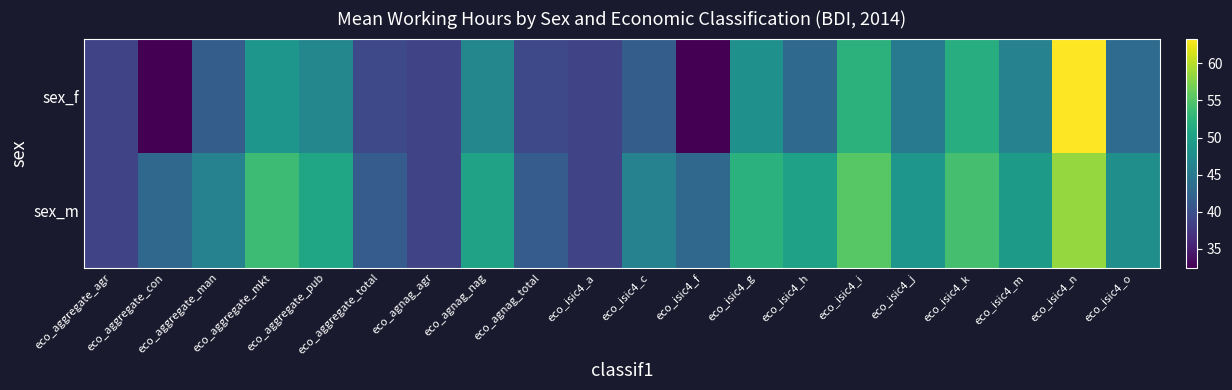

Which series has the largest total across all categories?

sex_m